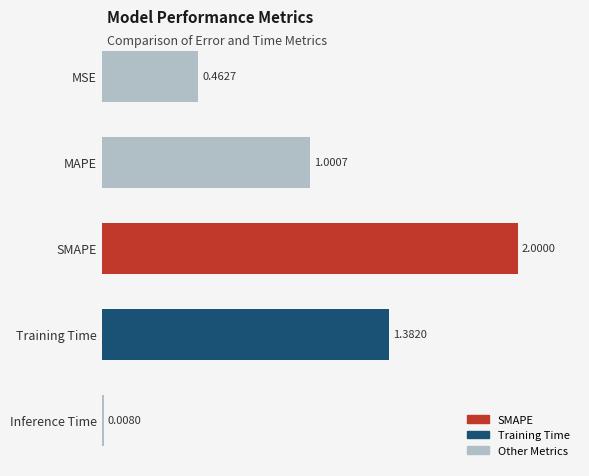

What is the label of the 5th bar from the bottom?

MSE